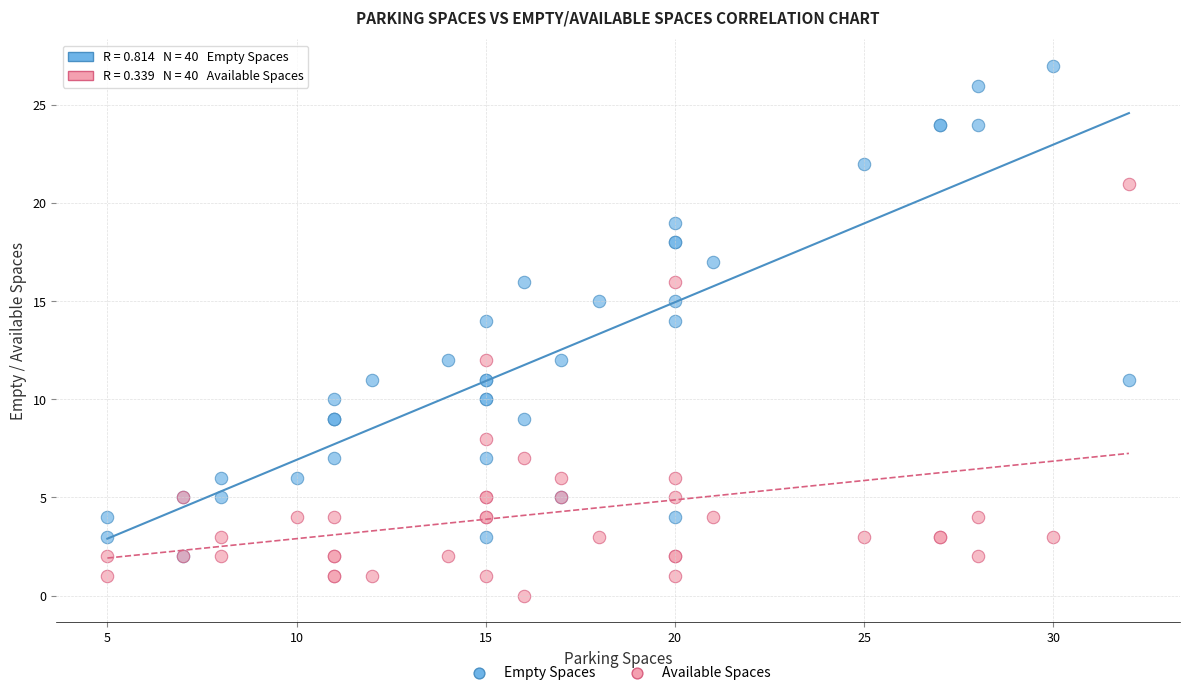

Which series contains the lowest Y value?

Available Spaces